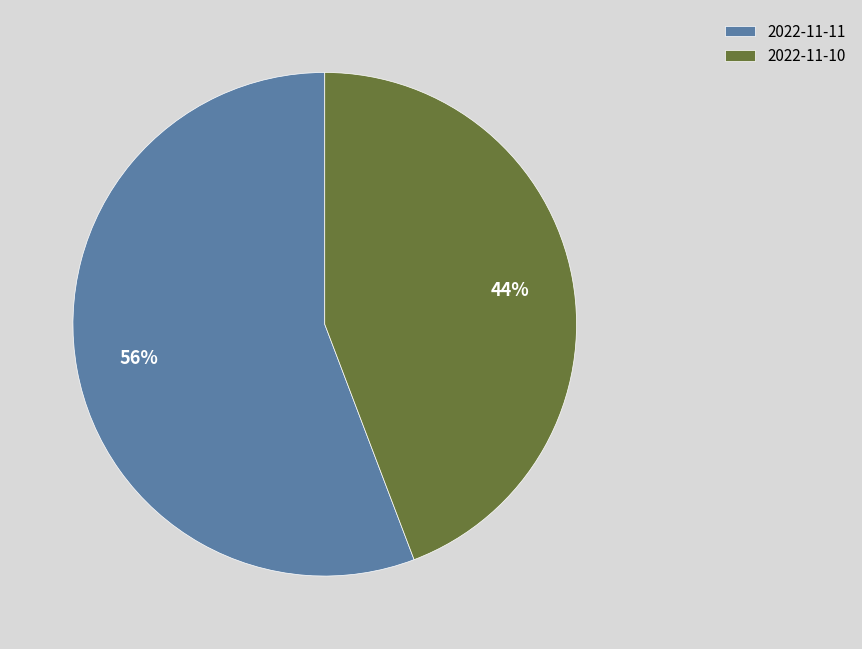

How many segments does this pie chart have?

2